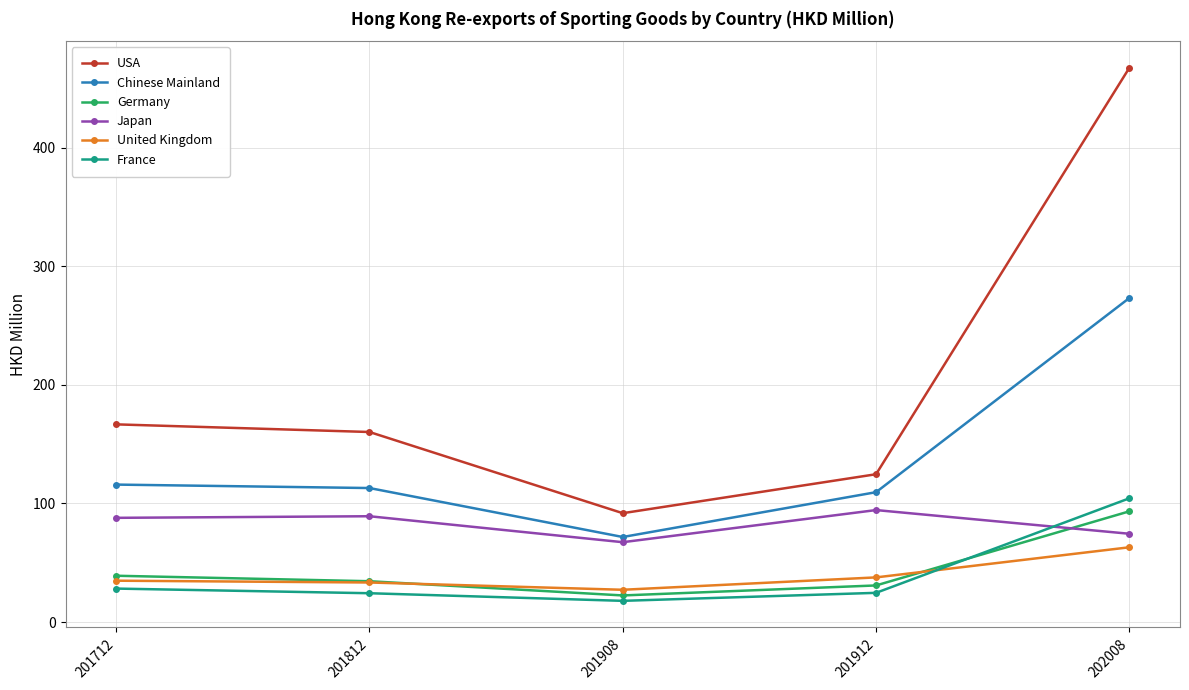

At which category is the sum across all series the highest?

202008